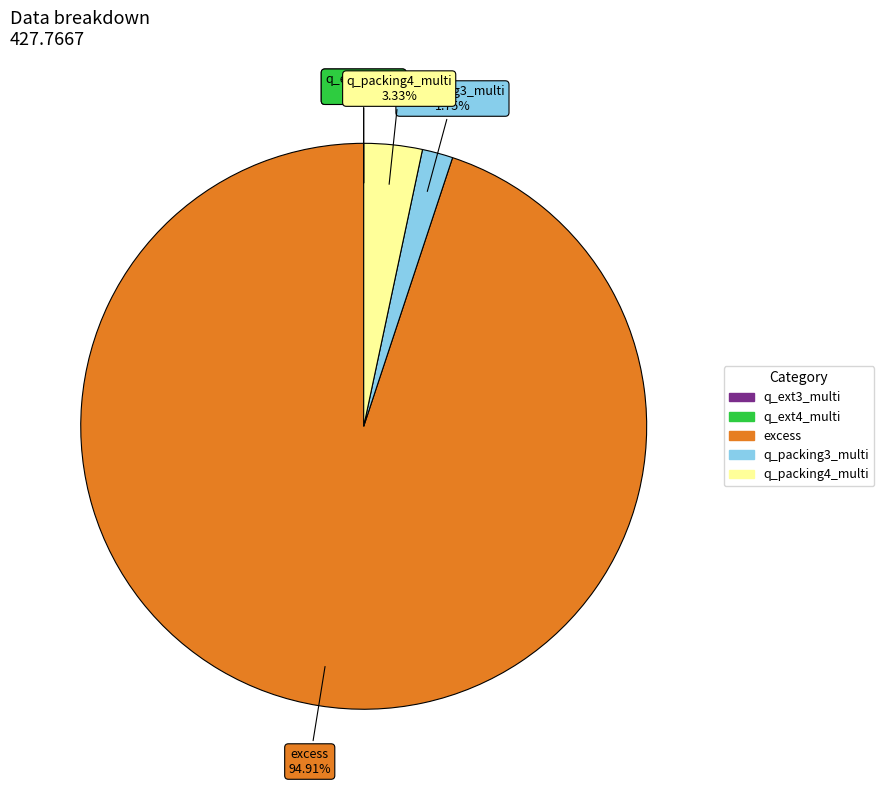

Is there any slice that represents more than half of the pie?

Yes